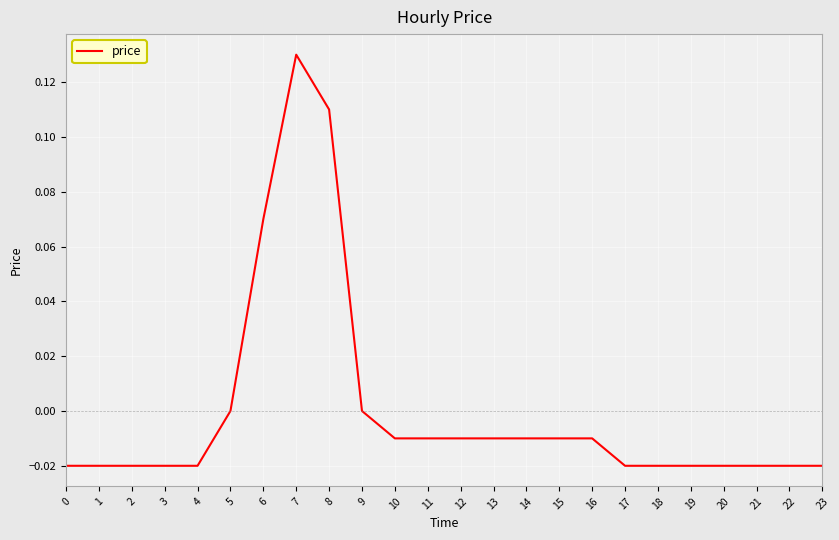

True or false: the data shows -0.0 at 10.

True